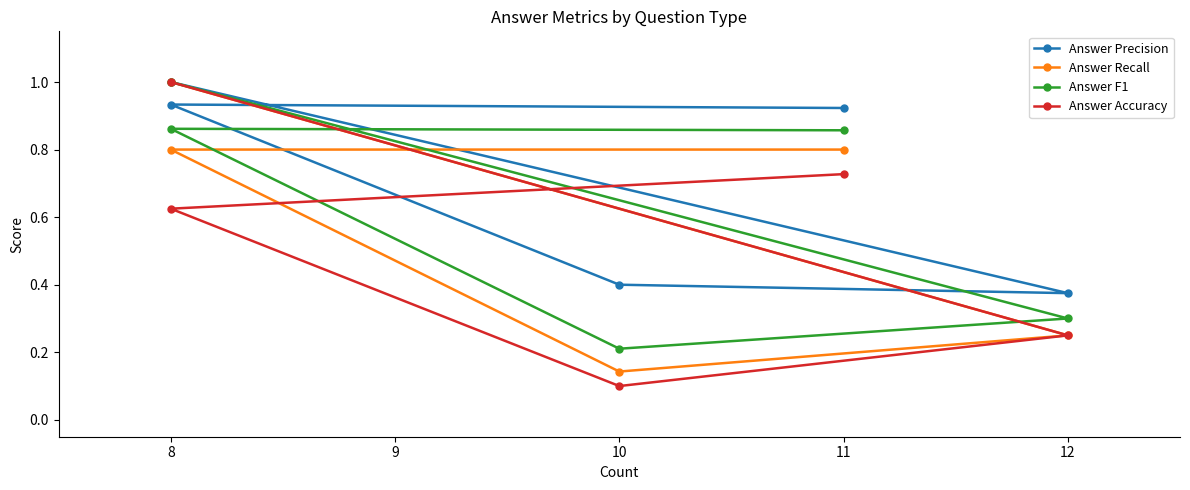

True or false: Answer Precision and Answer F1 intersect in this chart.

False